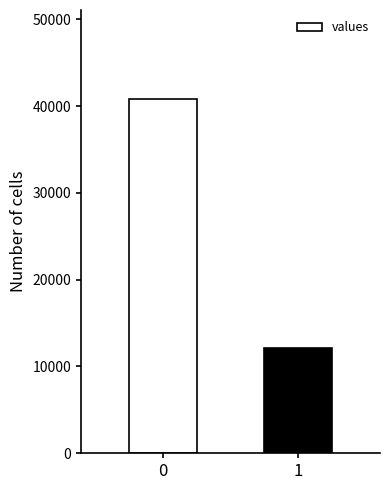

What is the value of the 2nd bar from the left?

12143